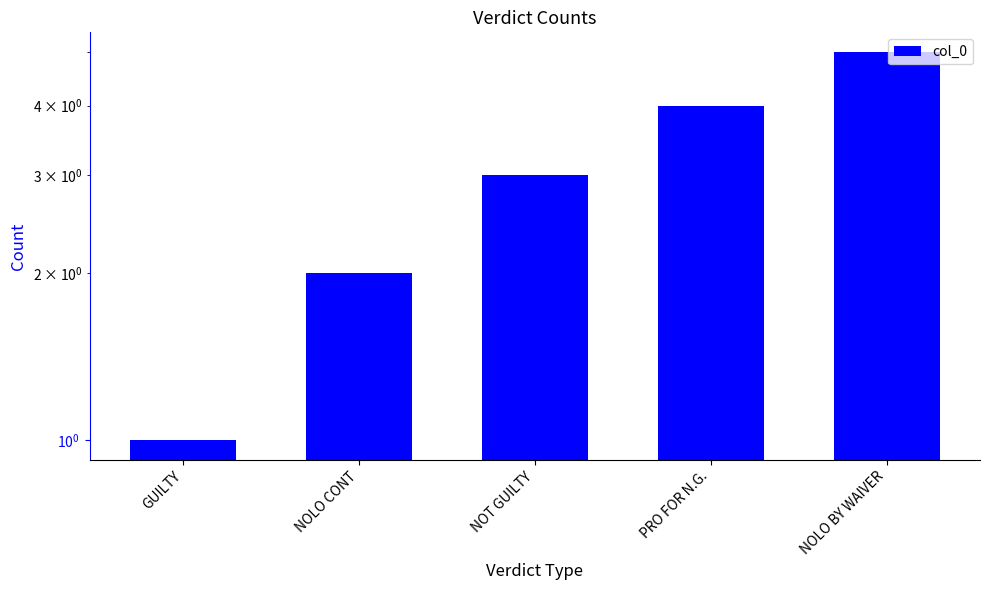

What is the ratio of the value at NOLO CONT to the value at GUILTY?

2.0